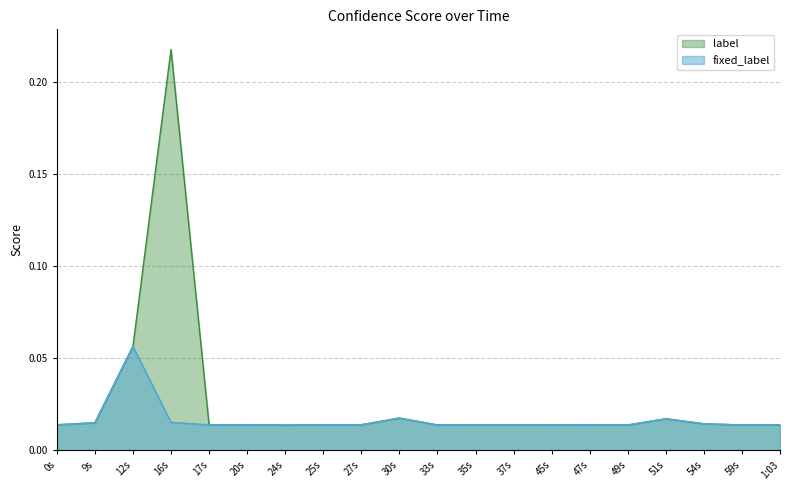

What is the highest value of the label series?

0.2